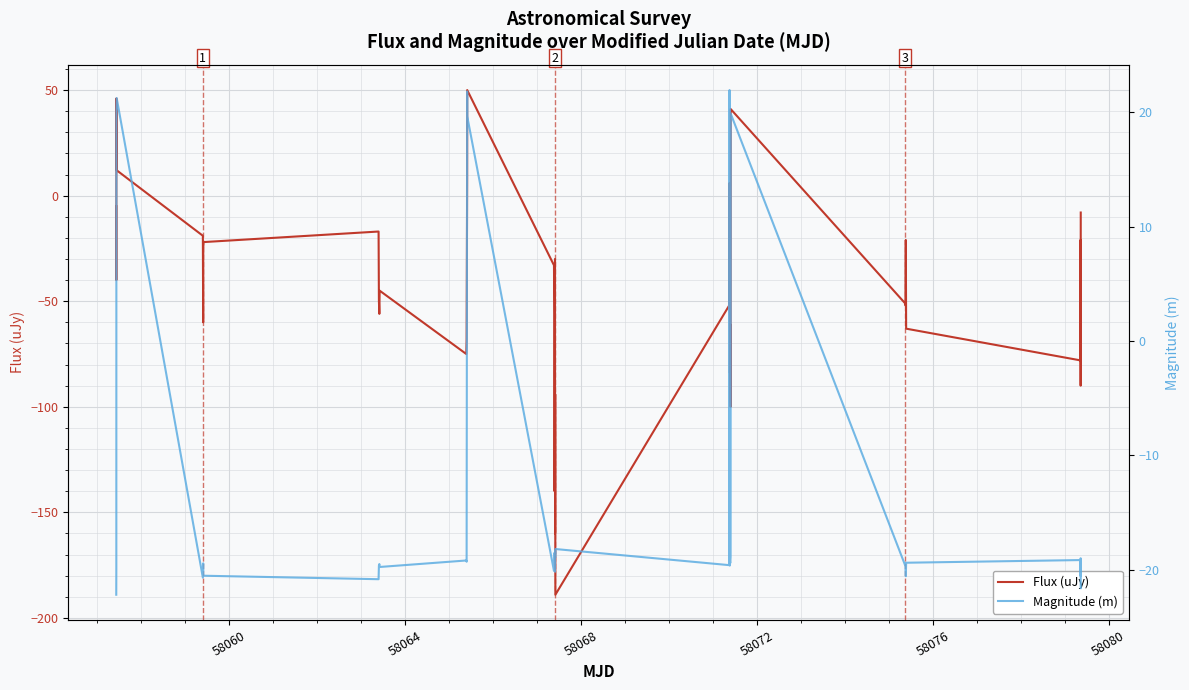

What is the difference between the maximum and minimum values in the Flux (uJy) series?

239